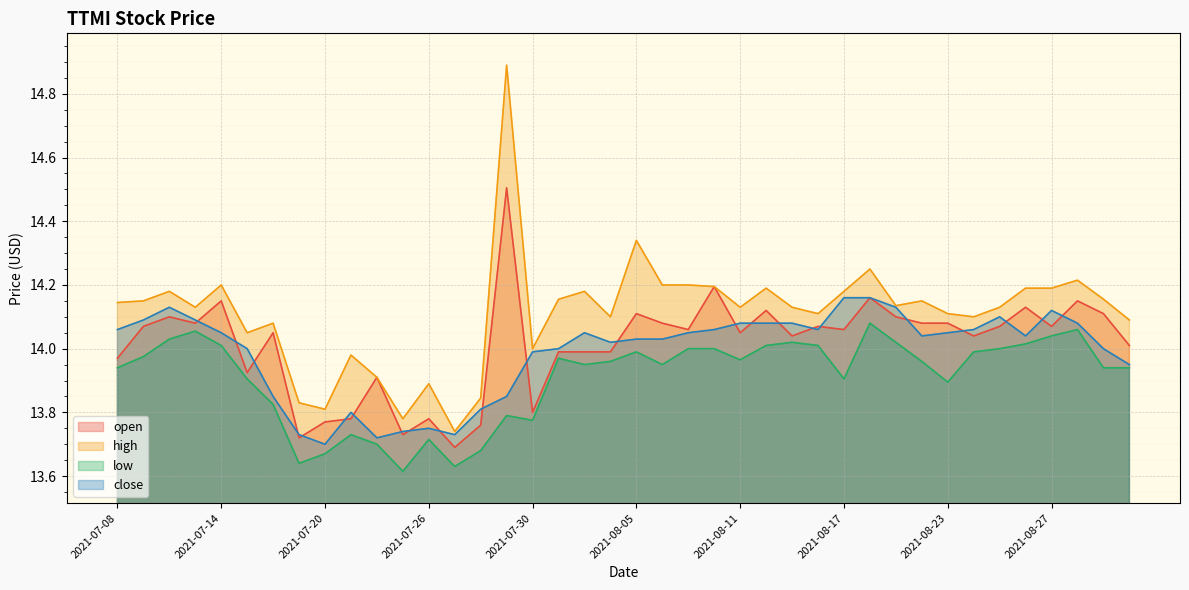

What is the value of the low point at the 5th from the left?

14.0